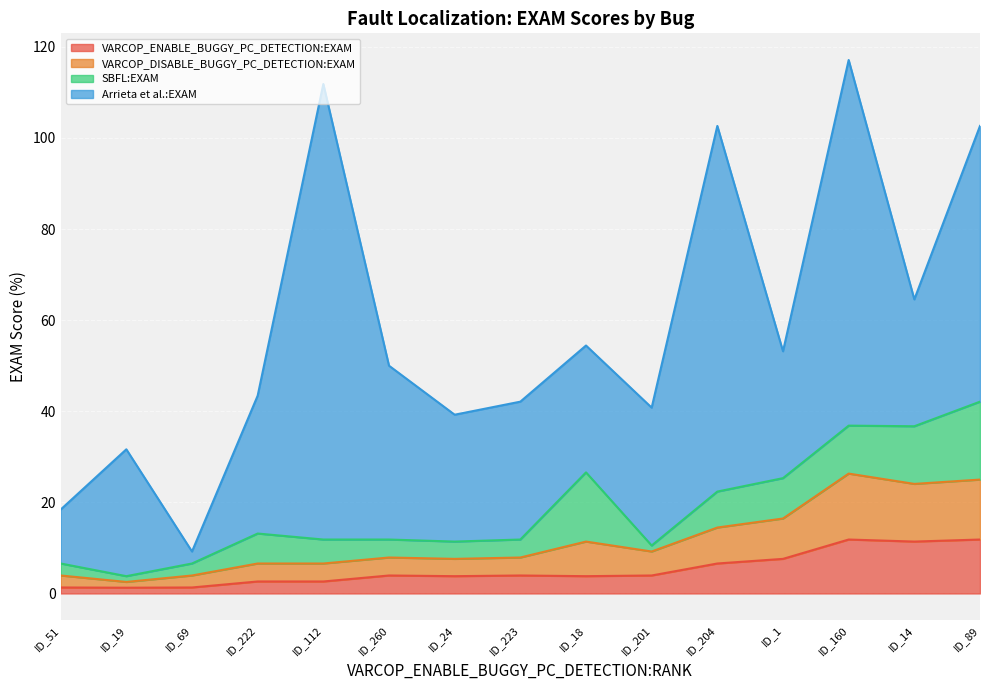

What is the sum of all VARCOP_DISABLE_BUGGY_PC_DETECTION:EXAM values?

96.0